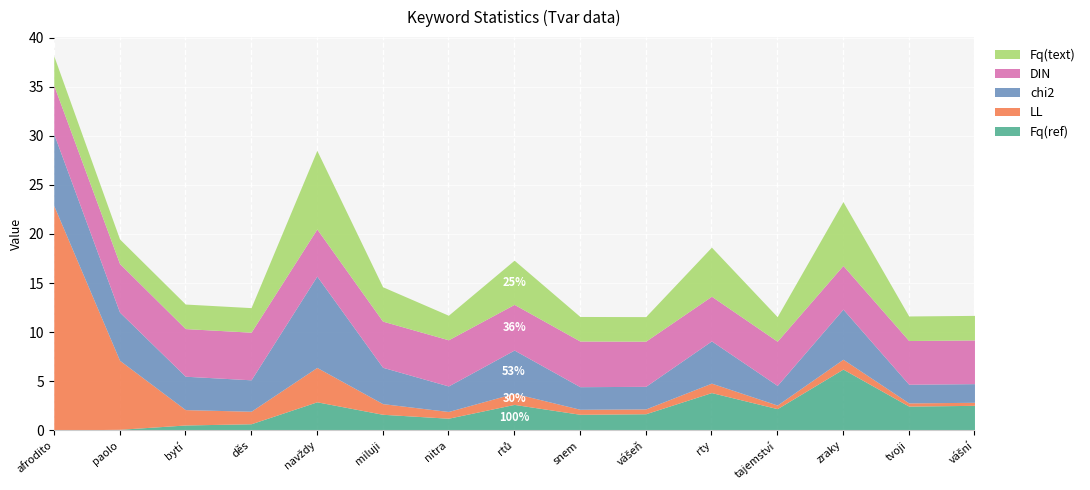

Where is DIN nearest to the value 94?

miluji